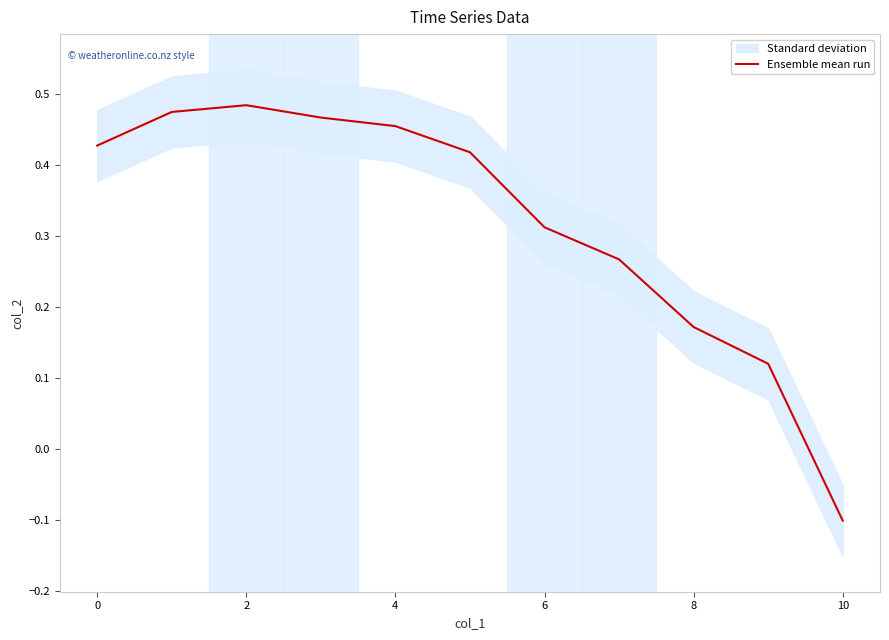

True or false: the data has more than 0 interior local peaks.

True